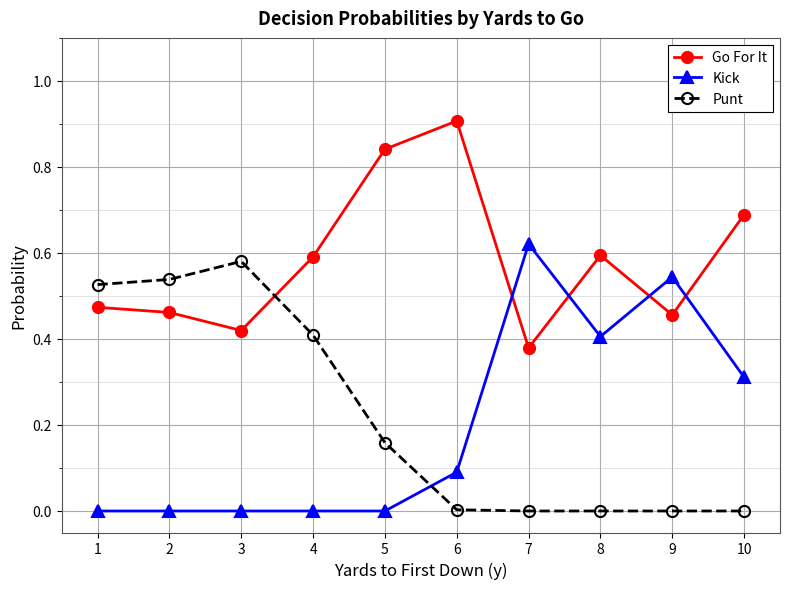

True or false: Kick and Go For It cross at least once.

True